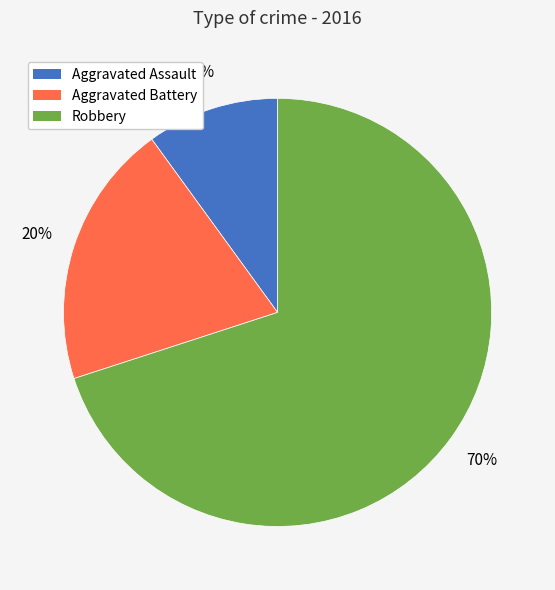

Do Robbery and Aggravated Battery together represent more than half of the pie?

Yes